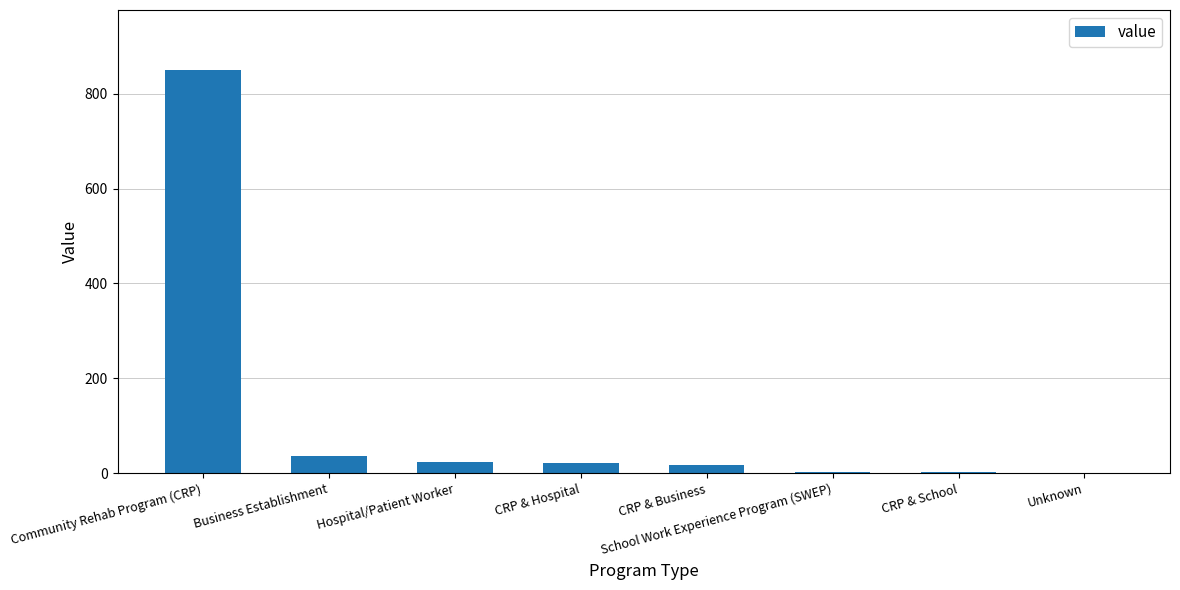

At which category does the chart reach its peak across all series?

Community Rehab Program (CRP)